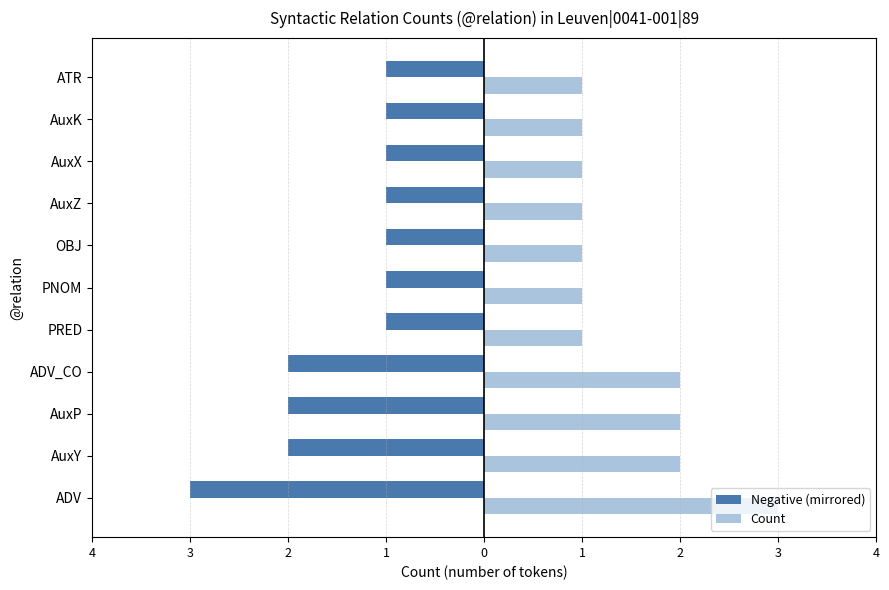

What are all the series names shown in the legend?

Negative (mirrored), Count